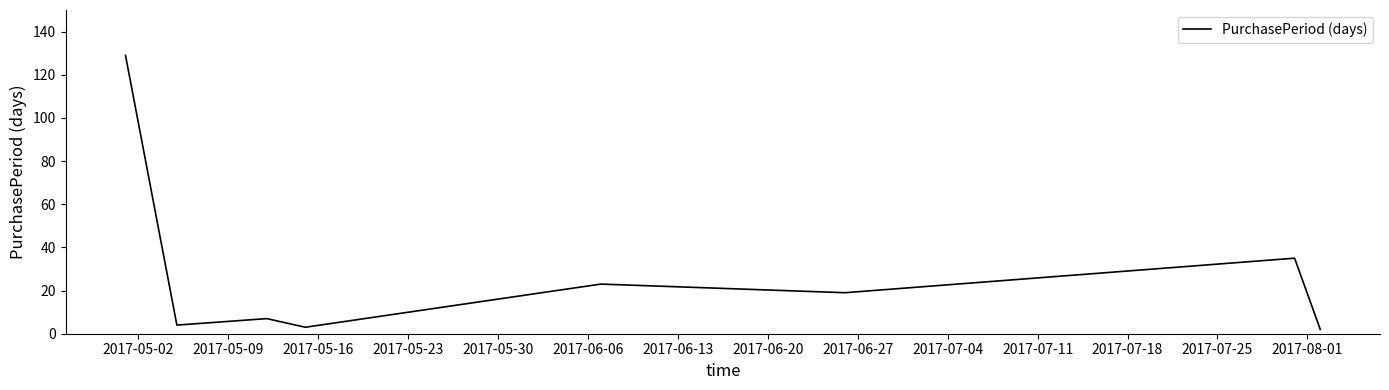

What is the minimum value shown in the chart?

2